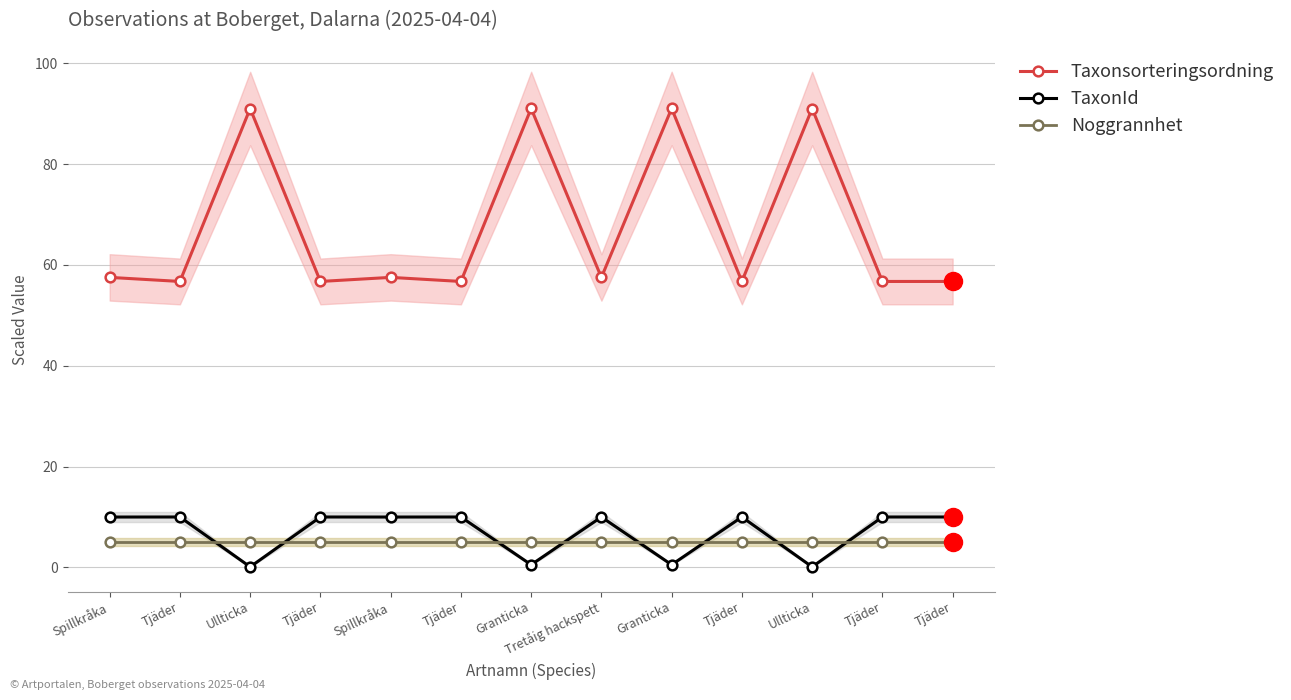

Rank the series at Tretåig hackspett from highest to lowest value.

Taxonsorteringsordning, TaxonId, Noggrannhet